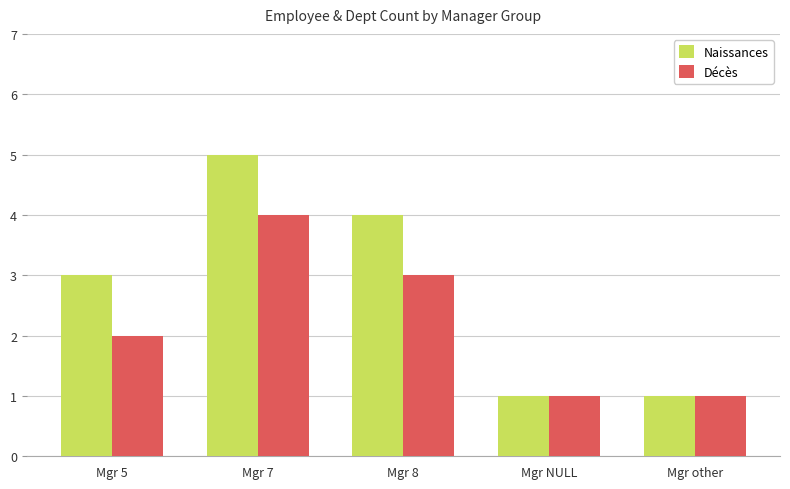

Is it true that Décès equals 1 at Mgr other?

True